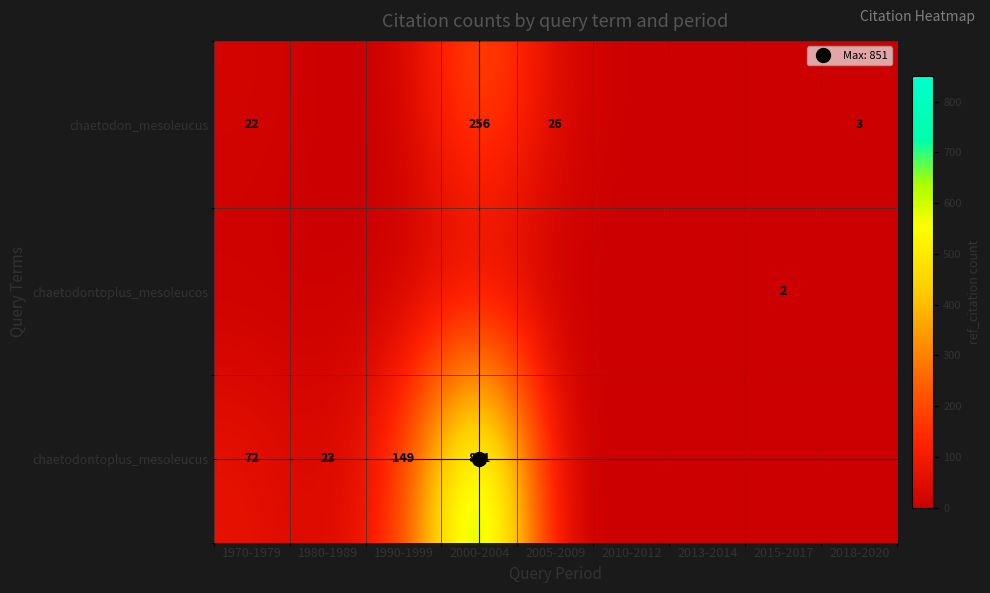

List the labels in order of chaetodontoplus_mesoleucus value, largest first.

2000-2004, 1990-1999, 1970-1979, 1980-1989, 2005-2009, 2010-2012, 2013-2014, 2015-2017, 2018-2020